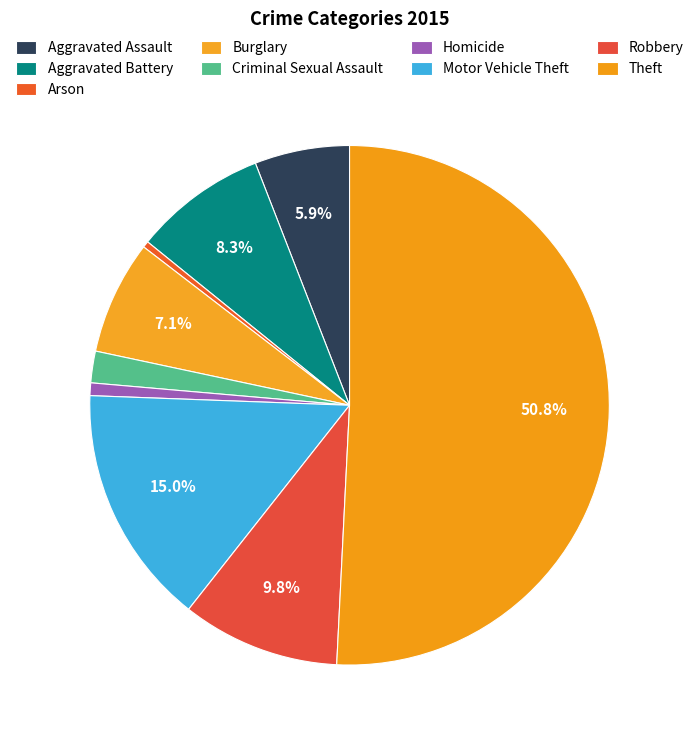

Count the number of slices in the pie.

9